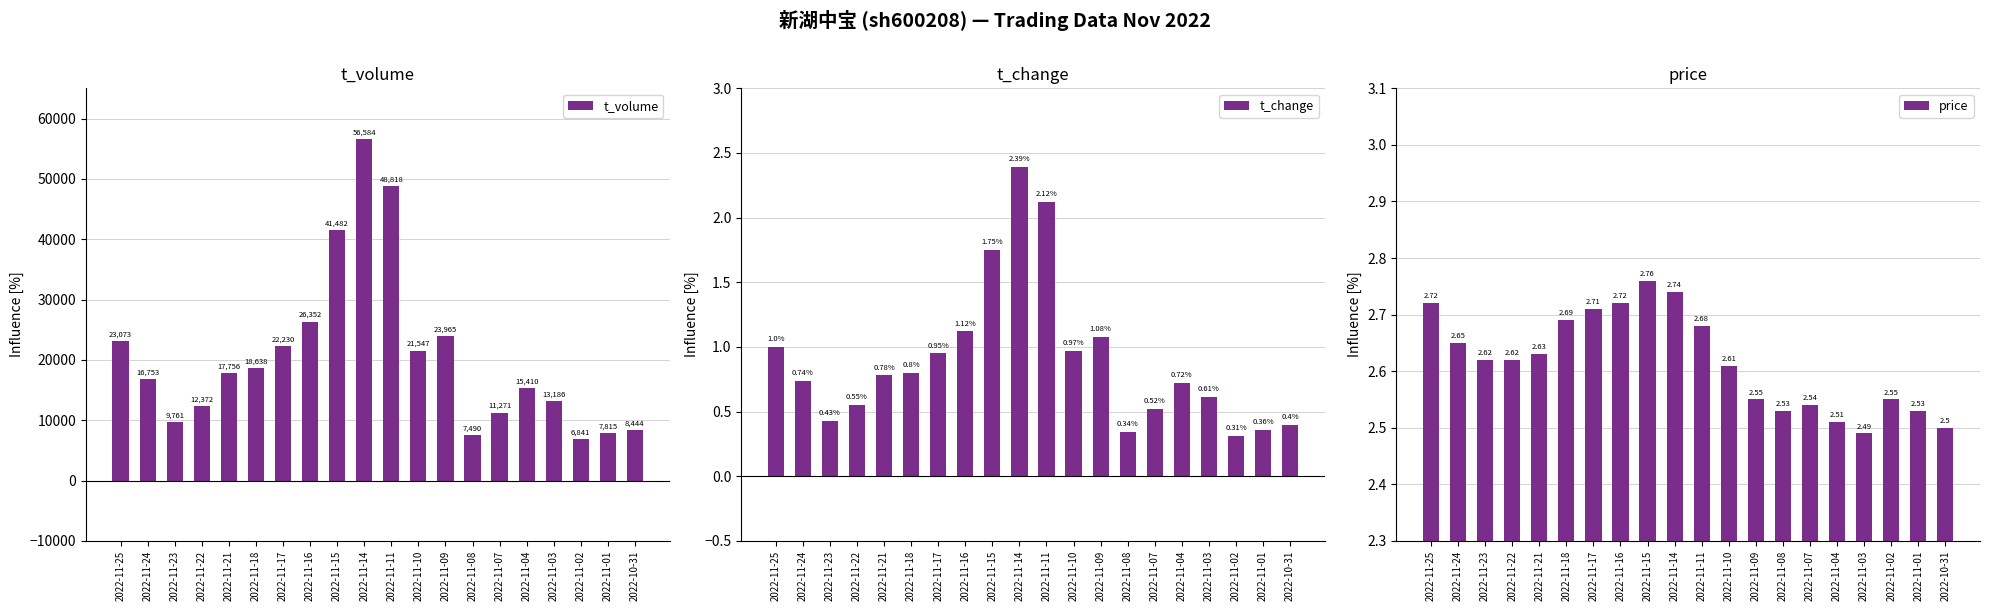

What is the greatest value displayed?

56584.0